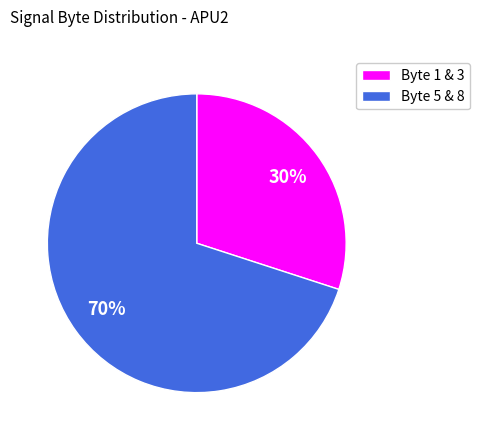

To the nearest percent, what is the combined percentage of Byte 5 & 8 and Byte 1 & 3?

100%